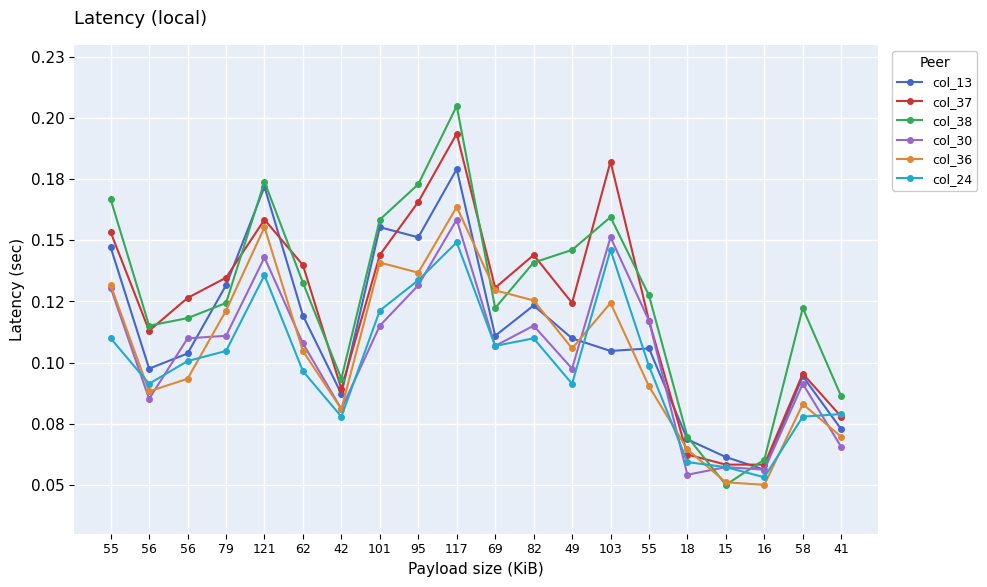

What are all the series names shown in the legend?

col_13, col_37, col_38, col_30, col_36, col_24